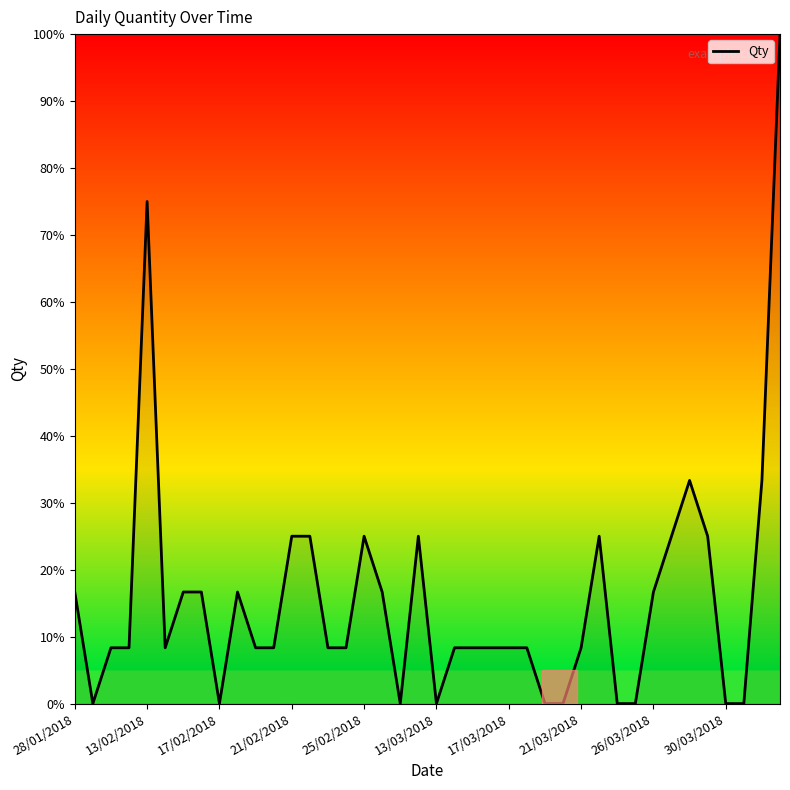

What is the difference between the maximum and minimum values?

100.0